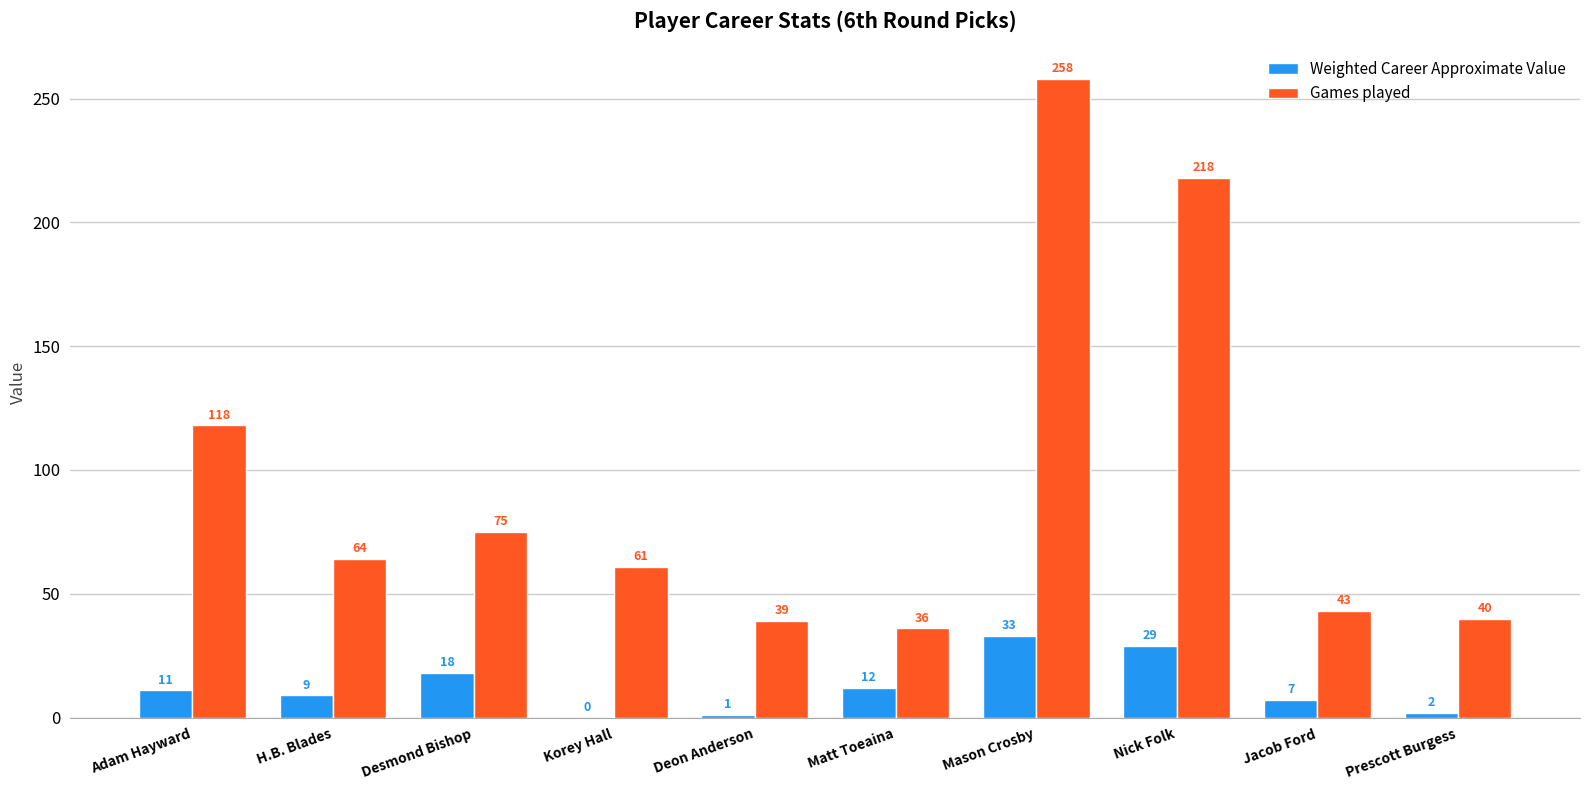

What is the spread (max minus min) of values at H.B. Blades?

55